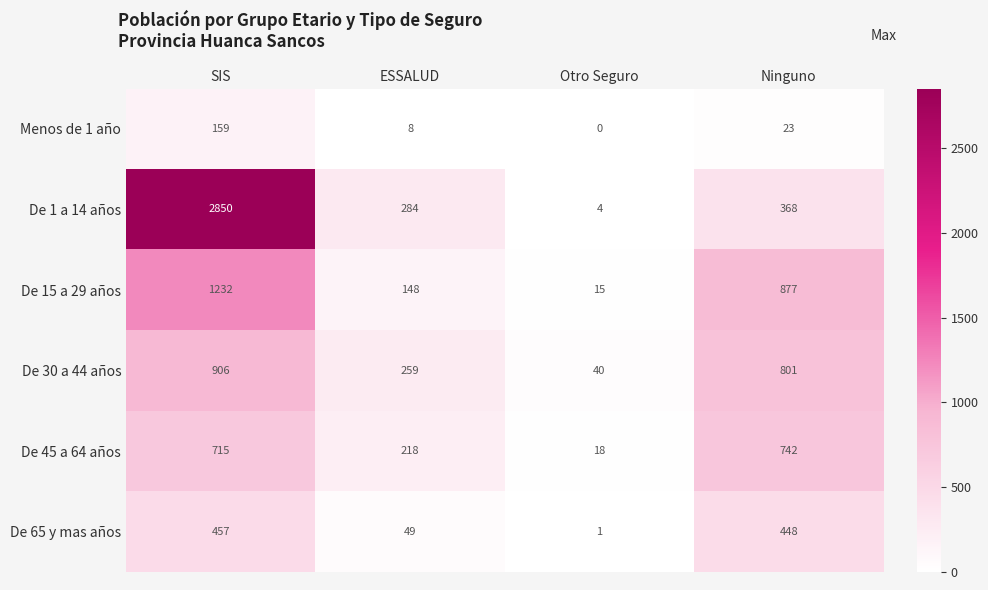

How many series are shown in this chart?

6